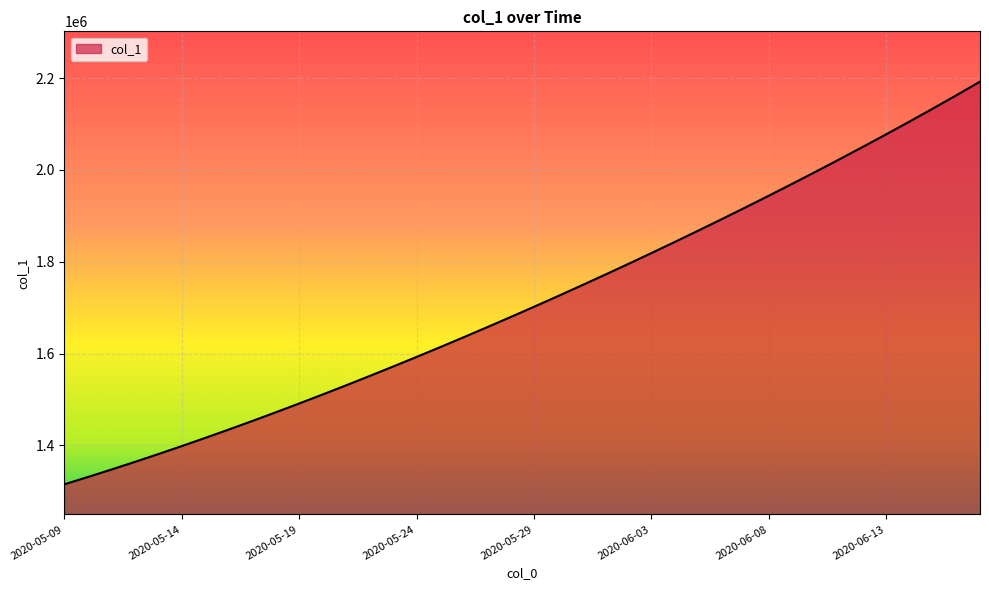

What is the difference between the maximum and minimum values?

877341.8